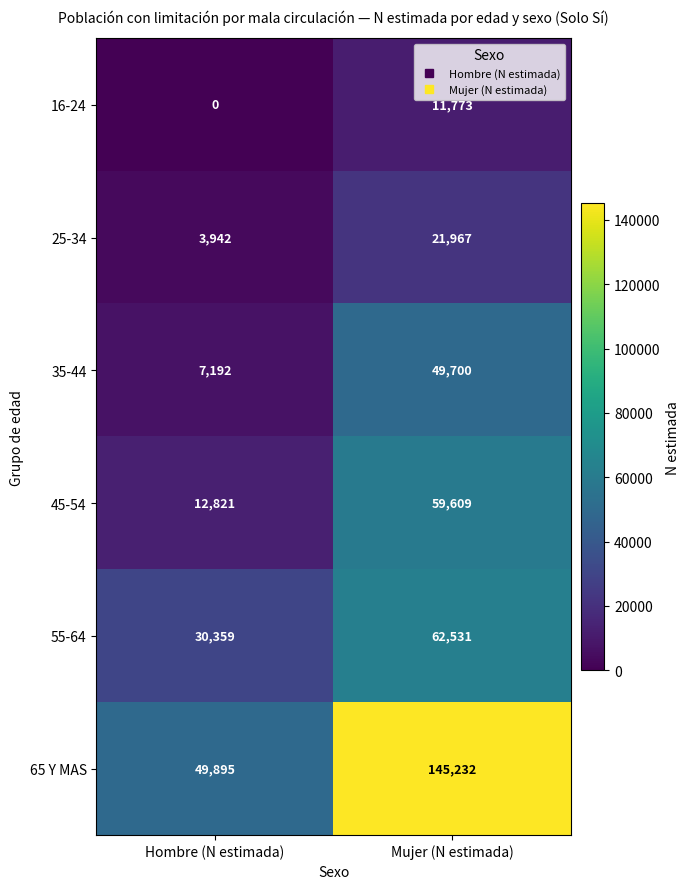

What is the difference between the maximum and minimum values in the 45-54 series?

46788